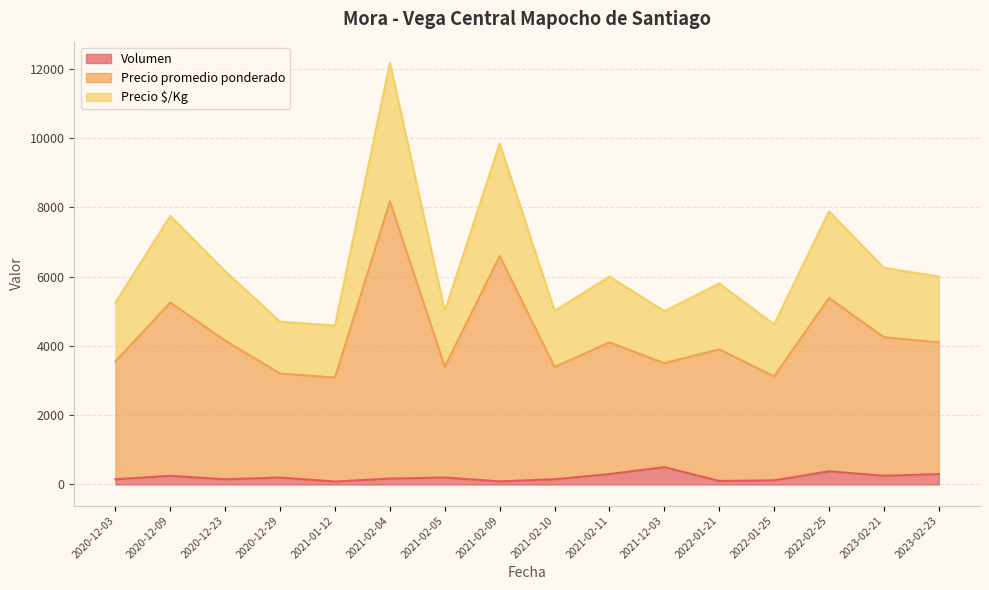

True or false: Precio promedio ponderado has more than 0 points higher than both neighbors.

True